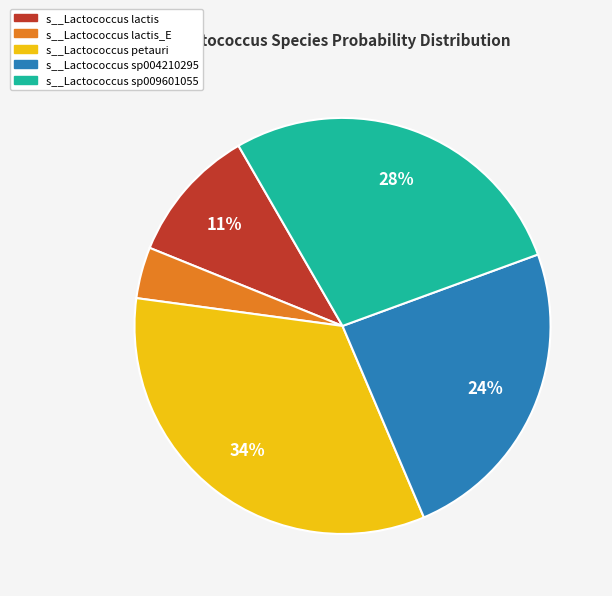

Count the number of slices in the pie.

5